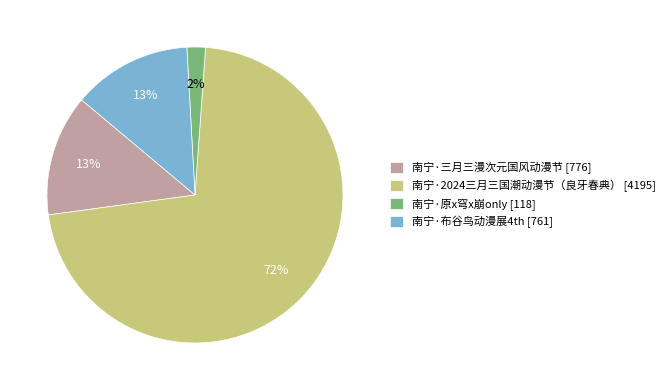

How many segments does this pie chart have?

4